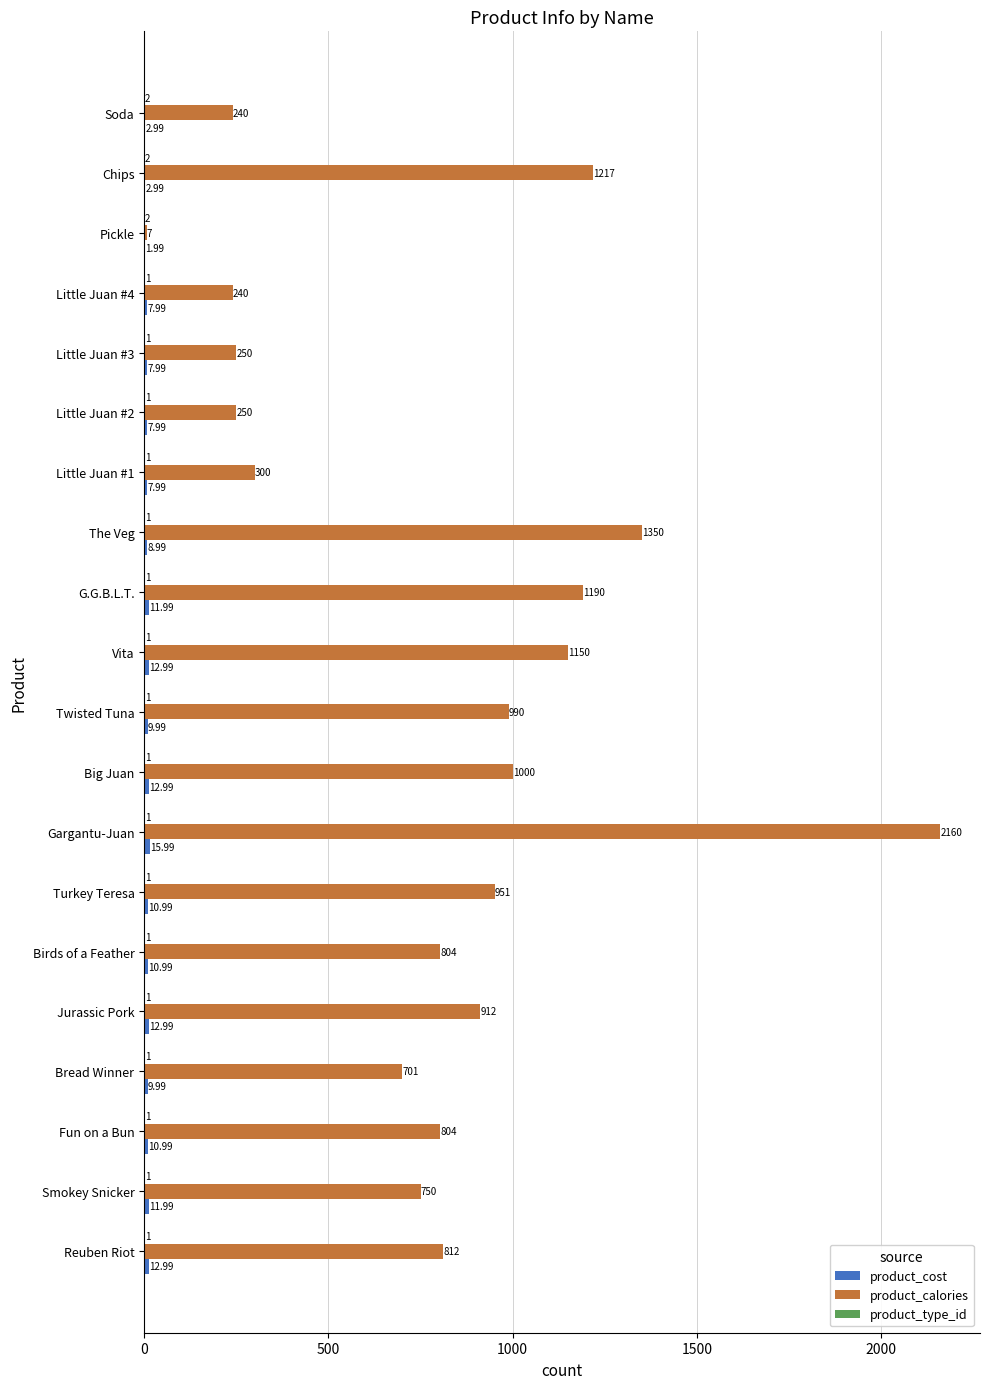

Which series has the widest spread of values?

product_calories